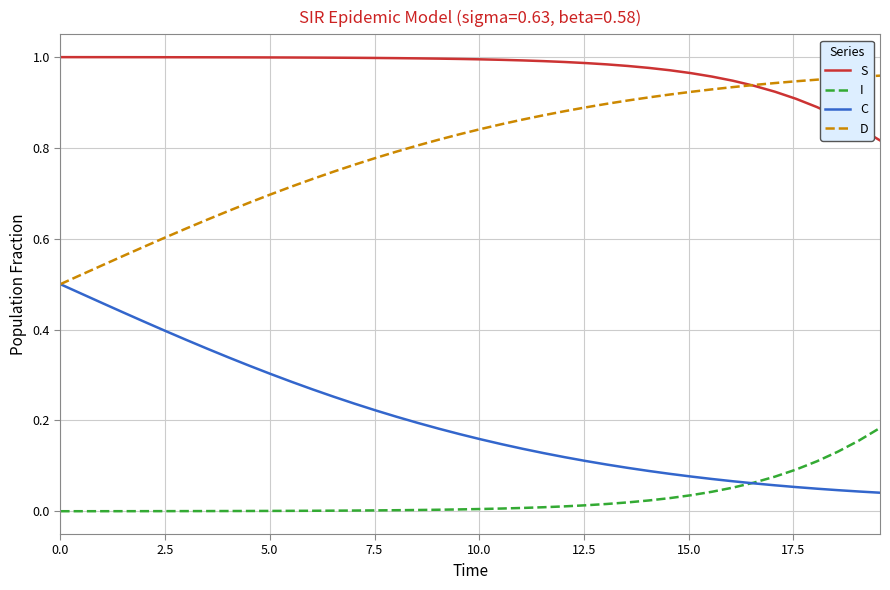

True or false: S and C intersect in this chart.

False